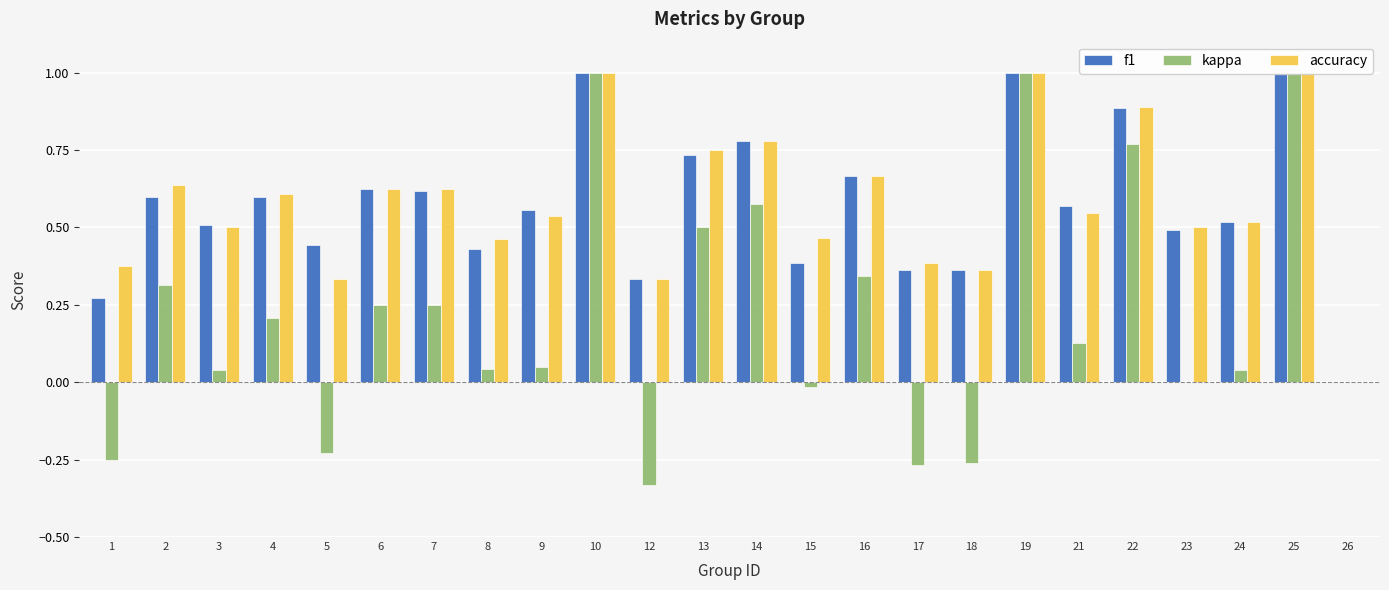

How many bars are there in each group?

3